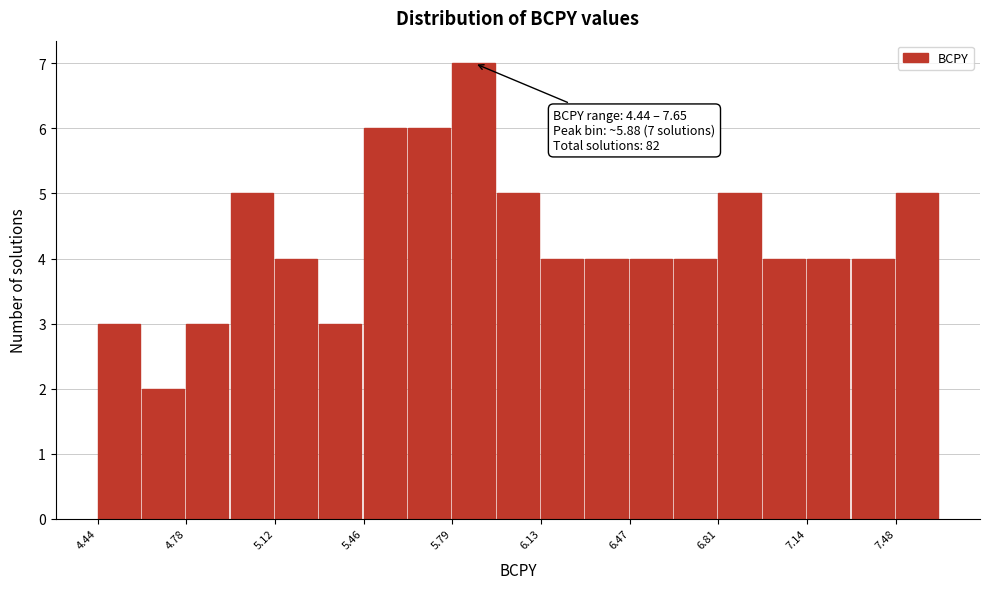

Read against the x-axis, roughly where is the centre of the tallest bar?

5.85